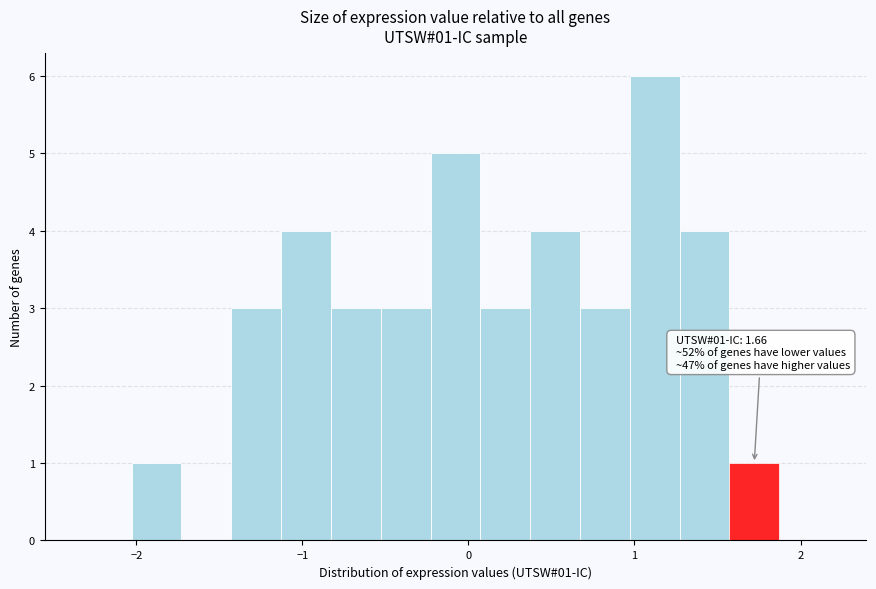

Around what value on the x-axis is the tallest bar? Give the approximate position of its centre, as read against the axis.

1.1